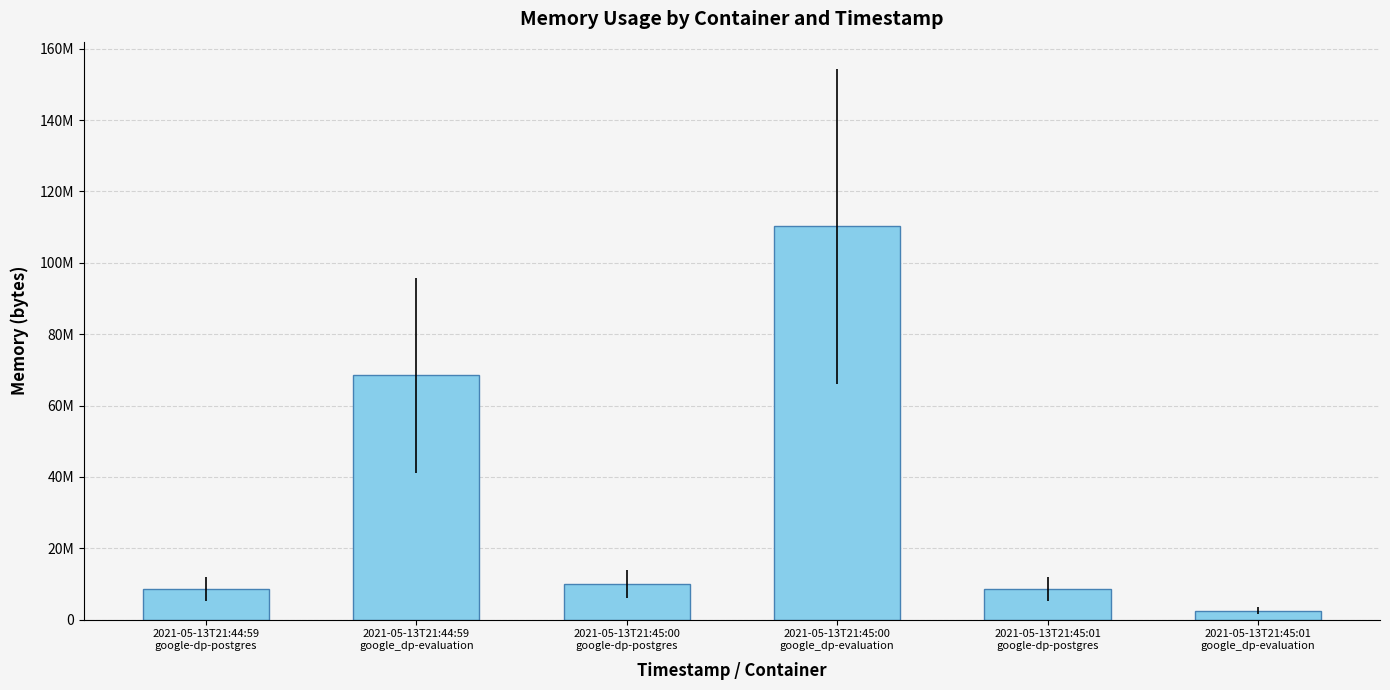

Which has a higher value, 2021-05-13T21:44:59
google_dp-evaluation or 2021-05-13T21:45:00
google_dp-evaluation?

2021-05-13T21:45:00
google_dp-evaluation